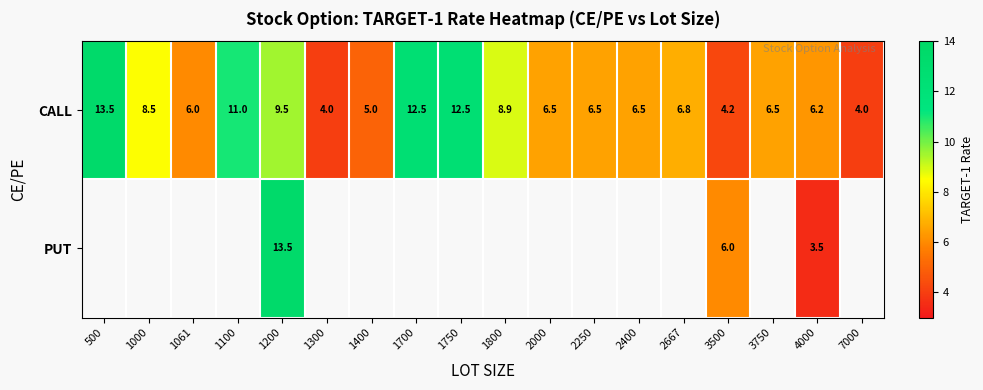

At 1200, list the series in order from largest to smallest.

PUT, CALL